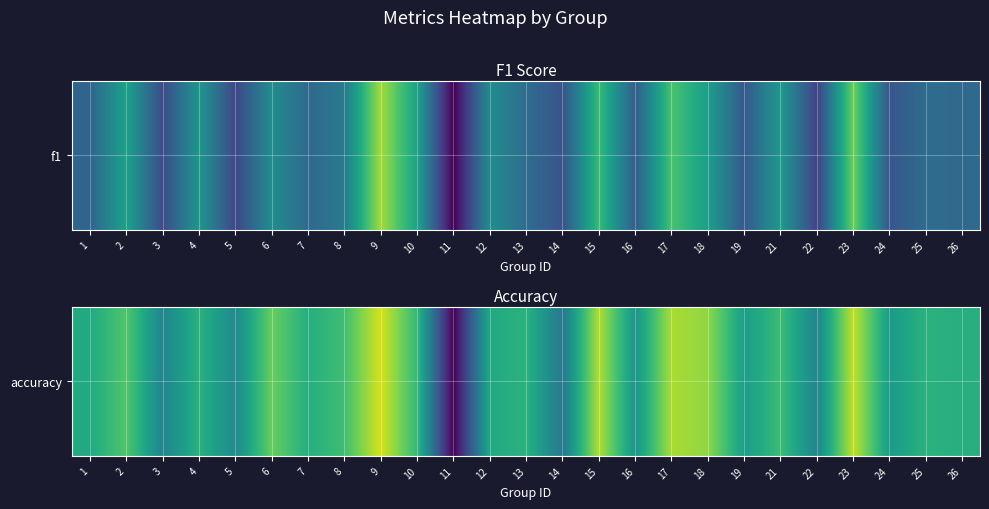

The chart shows a value of 0.2 at 25. True or false?

False